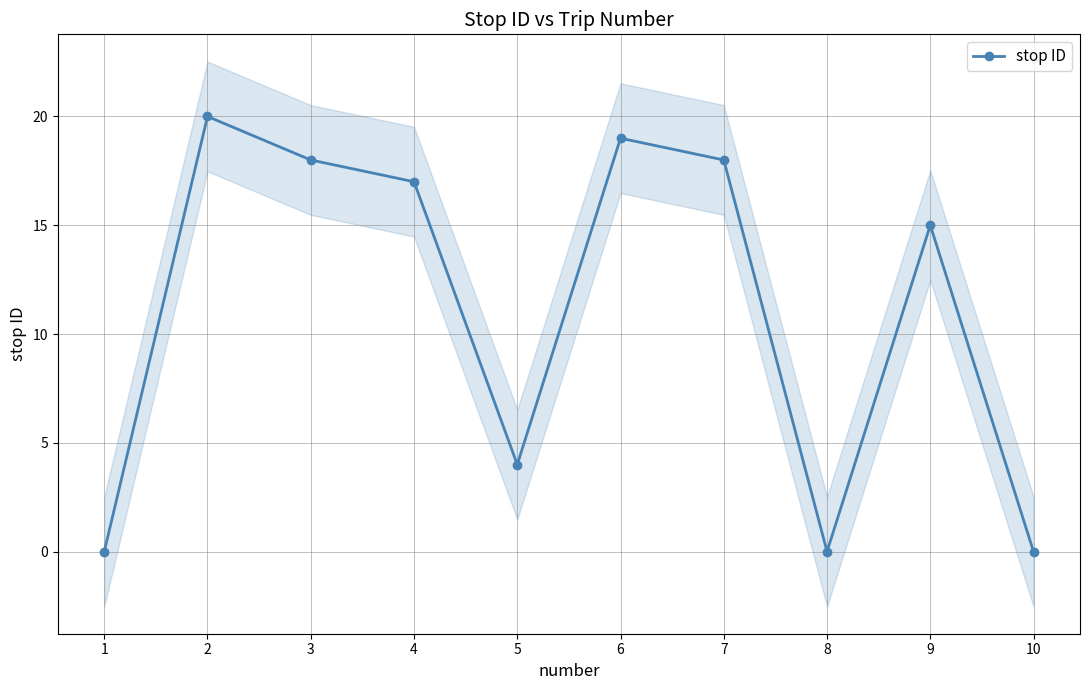

How many lines are shown in the chart?

1